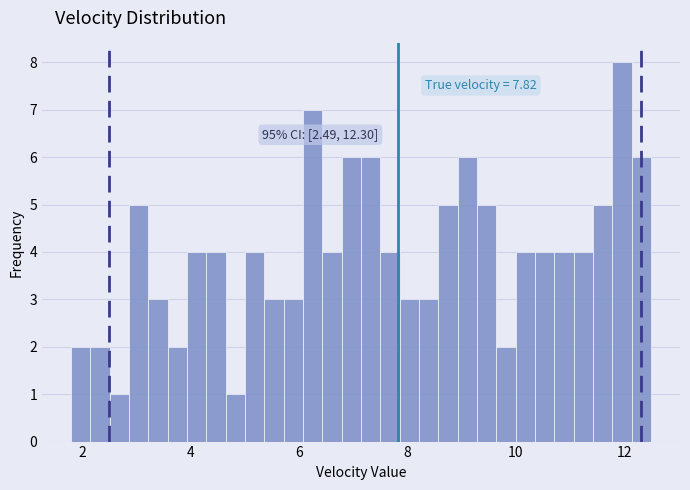

Read against the x-axis, roughly where is the centre of the tallest bar?

12.0